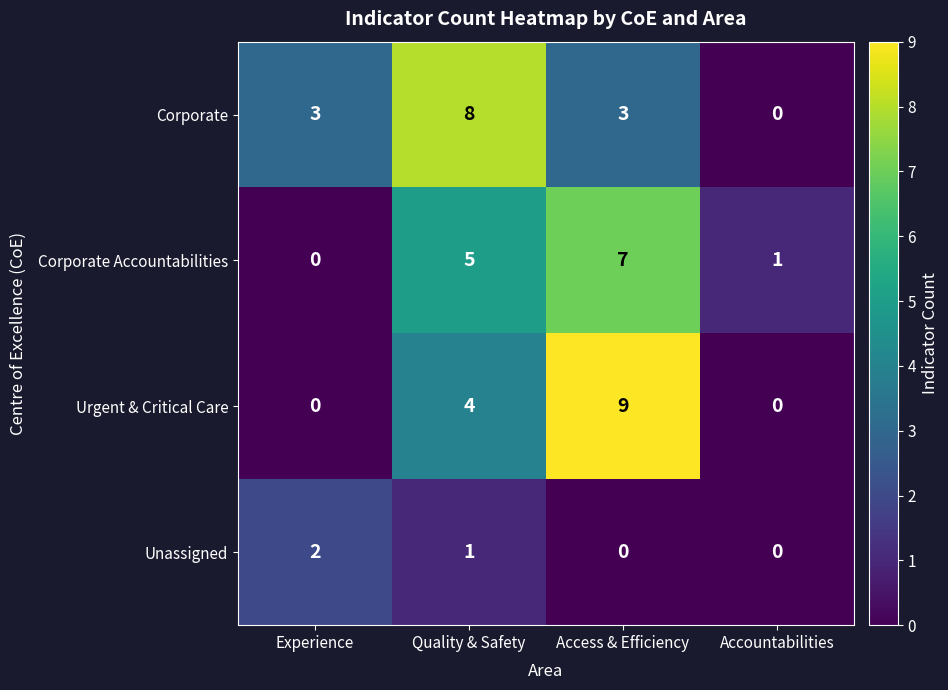

Reading right to left, what are all the values shown in this chart?

Corporate: 0	3	8	3
Corporate Accountabilities: 1	7	5	0
Urgent & Critical Care: 0	9	4	0
Unassigned: 0	0	1	2